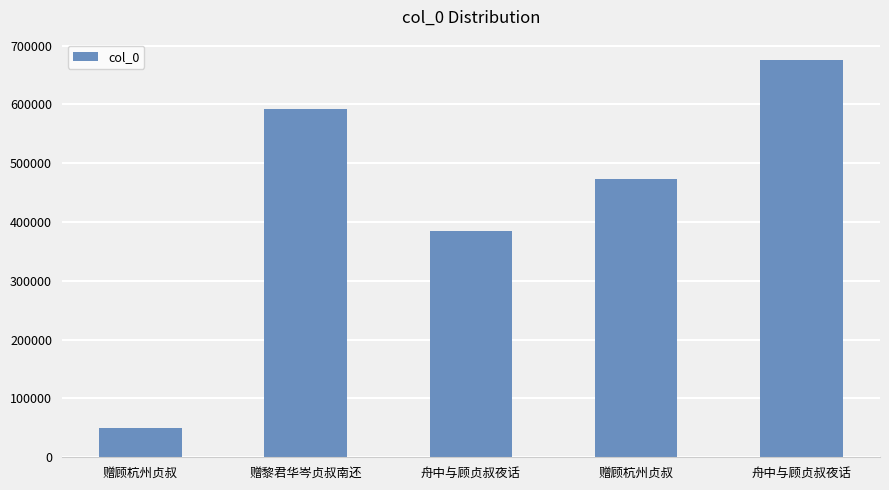

Where does the data first go above 473352?

赠黎君华岑贞叔南还